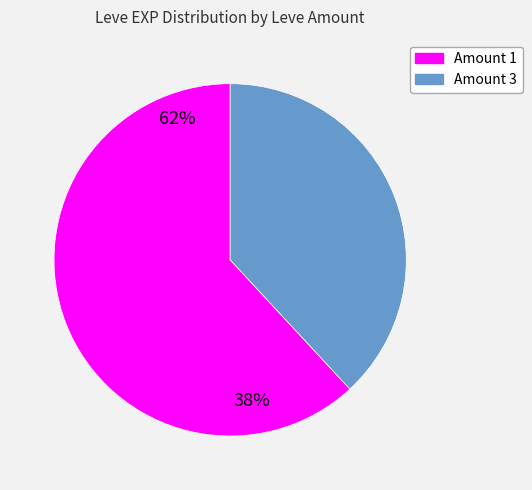

Is there any slice that represents more than half of the pie?

Yes